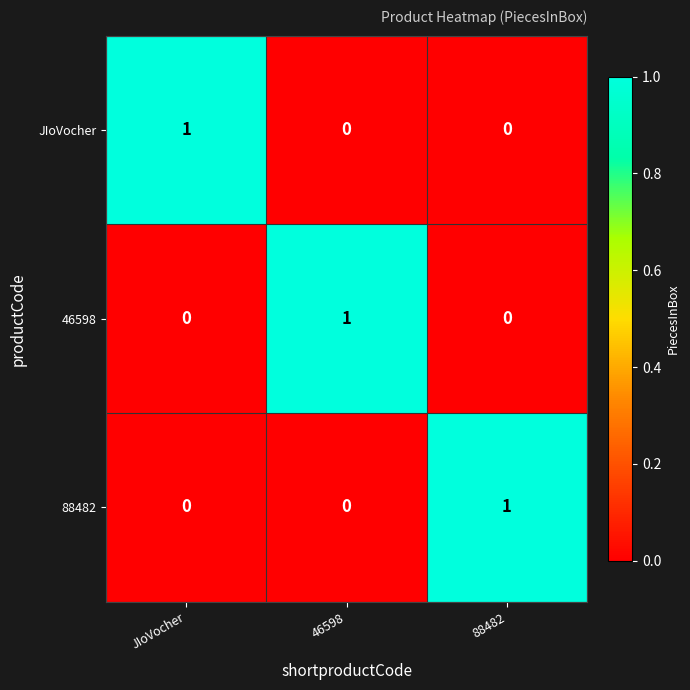

Count the JIoVocher values in the range 0 to 1.

3